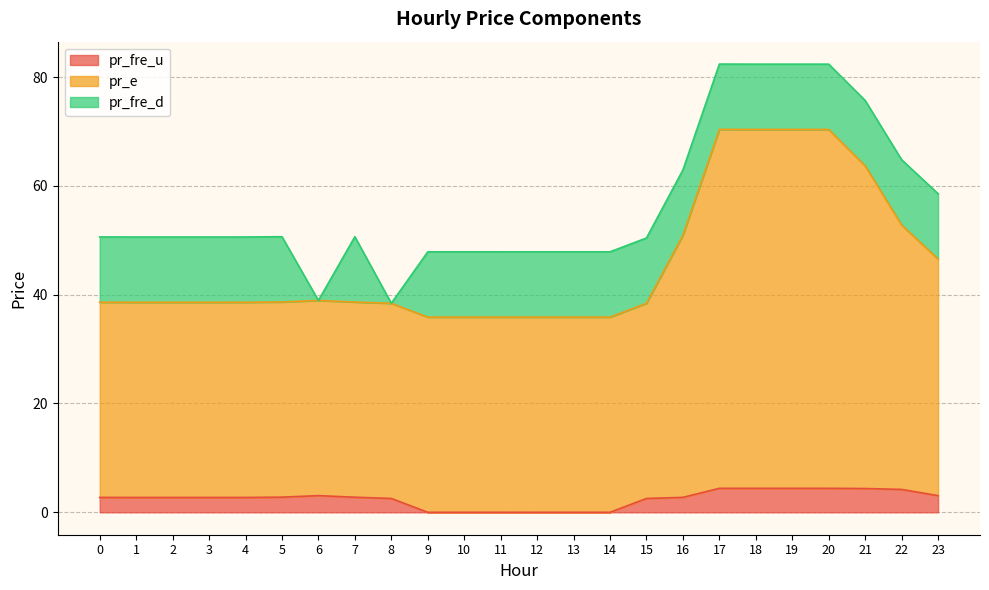

Where is the first local minimum for pr_fre_u?

9